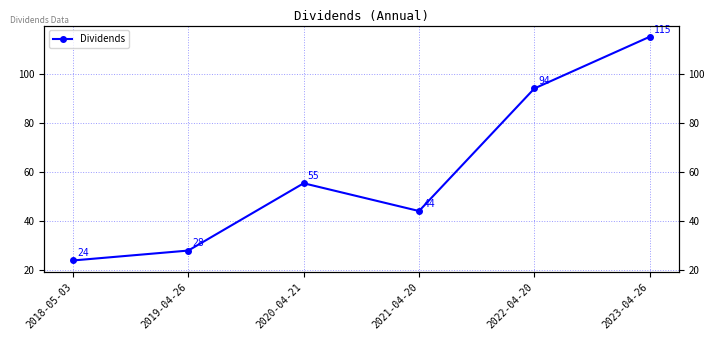

Is it true that the value at 2018-05-03 is 9.9?

False